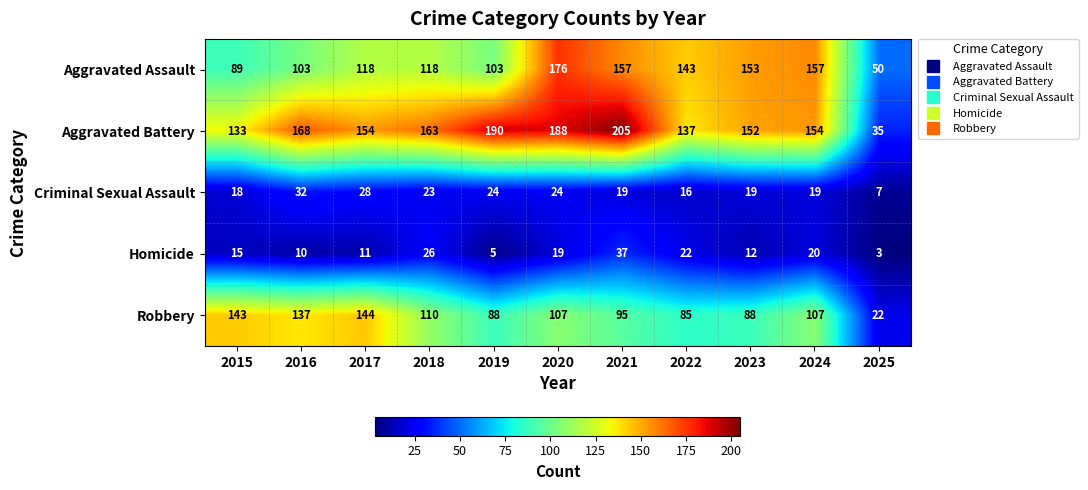

Which category has the highest value in the Homicide series?

2021